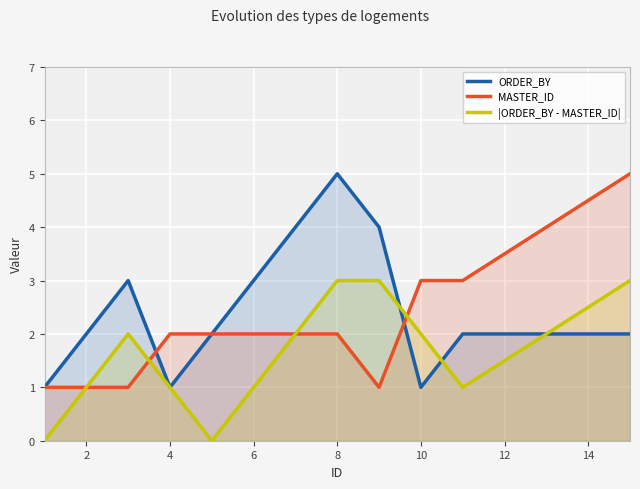

Which series ends up on top after the final intersection of MASTER_ID and ORDER_BY?

MASTER_ID